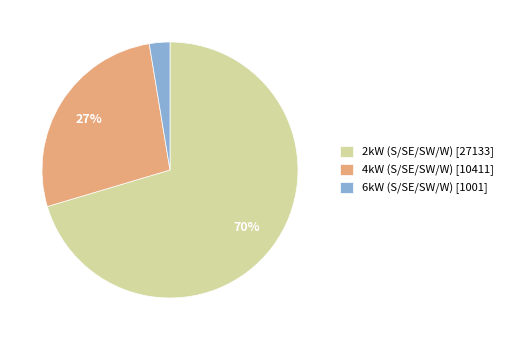

What is the ratio of the value at 4kW (S/SE/SW/W) [10411] to the value at 2kW (S/SE/SW/W) [27133]?

0.4